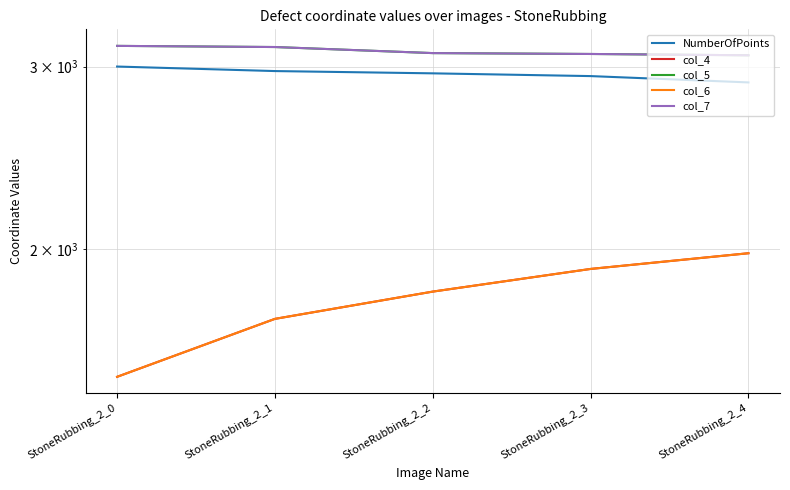

What are all the series names shown in the legend?

NumberOfPoints, col_4, col_5, col_6, col_7